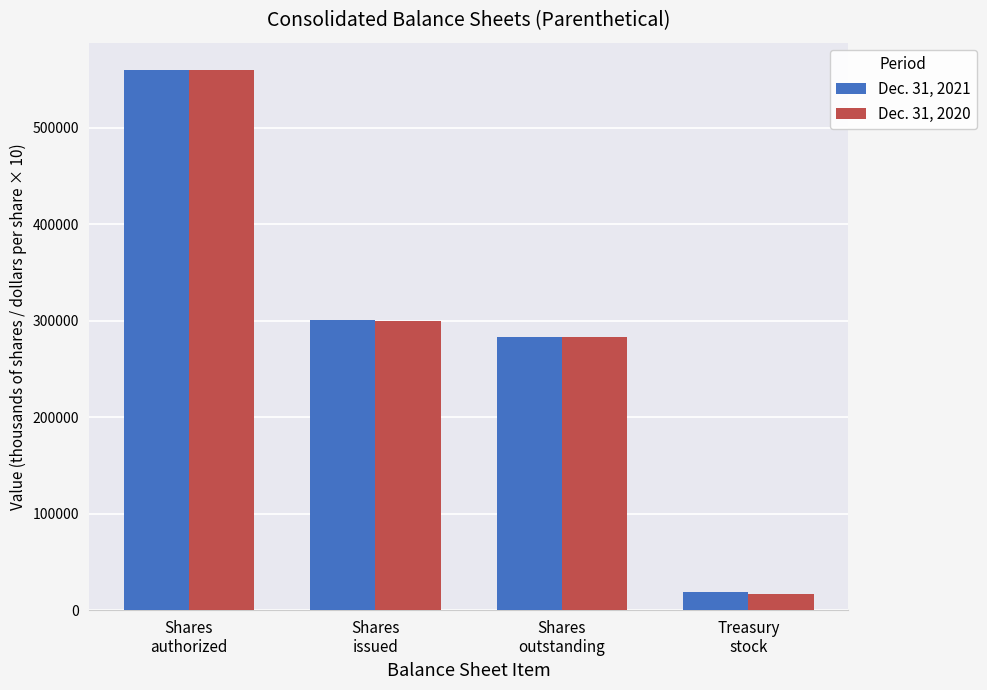

What is the label of the 2nd bar from the right?

Shares
outstanding